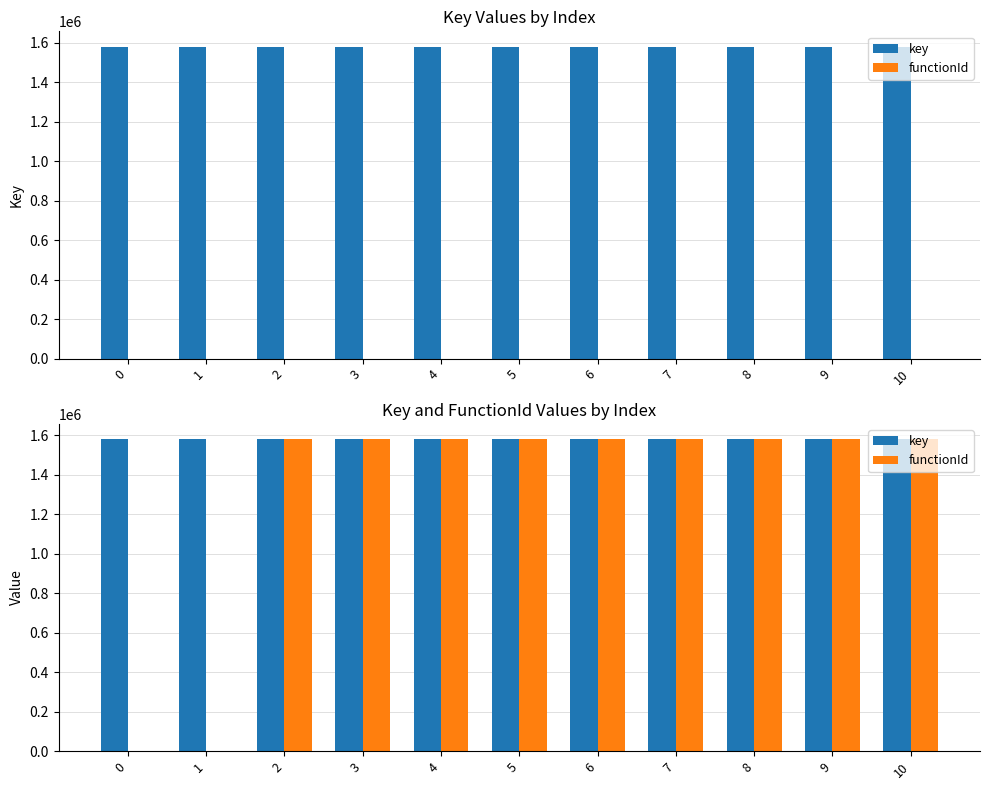

Rank the series by their maximum value, from lowest to highest.

functionId, key